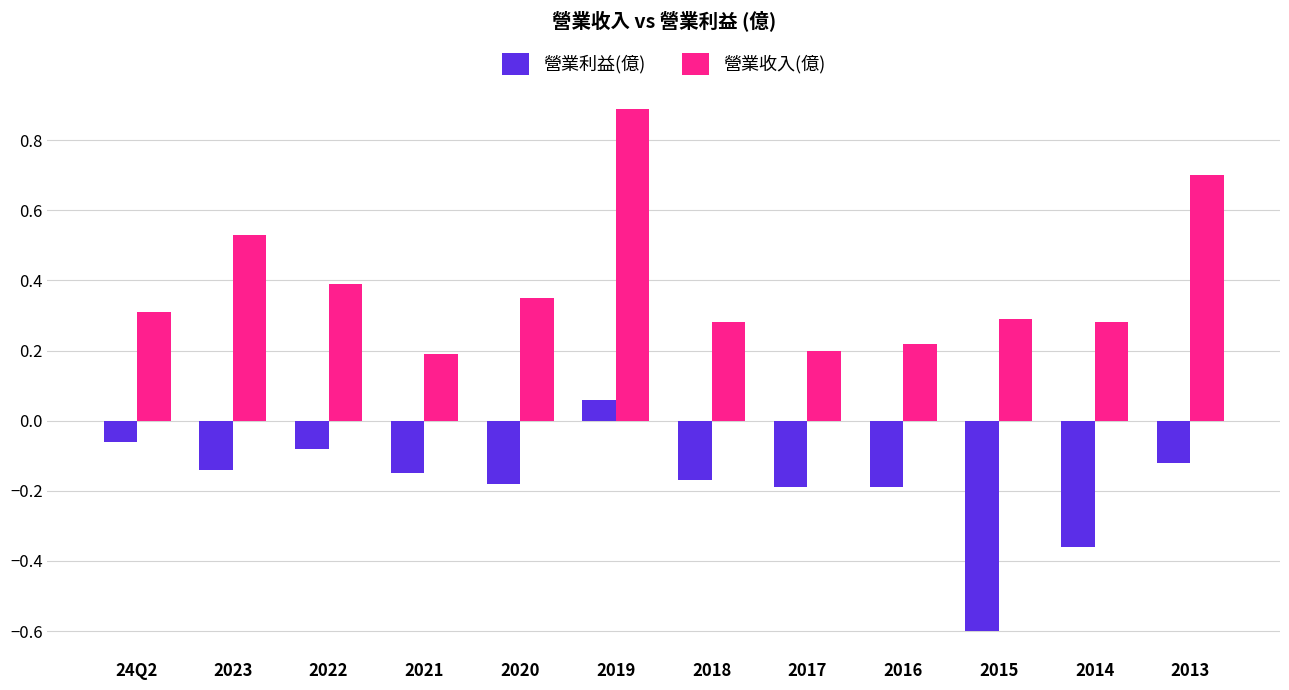

The value of 營業收入(億) at 2015 is 0.3. True or false?

True